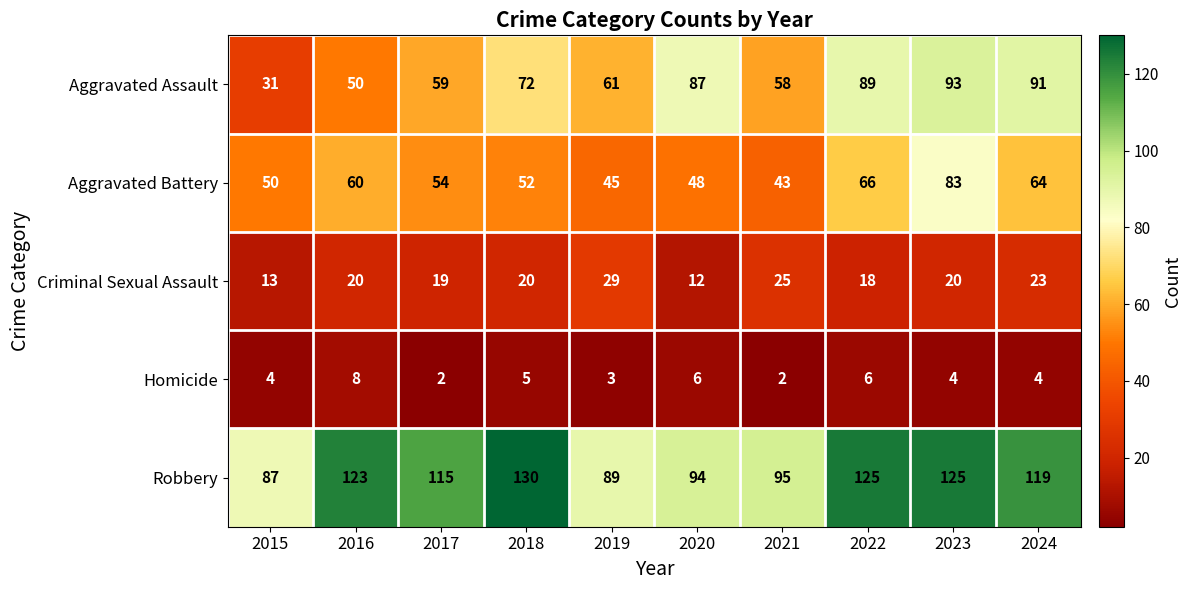

At 2018, list the series in order from largest to smallest.

Robbery, Aggravated Assault, Aggravated Battery, Criminal Sexual Assault, Homicide